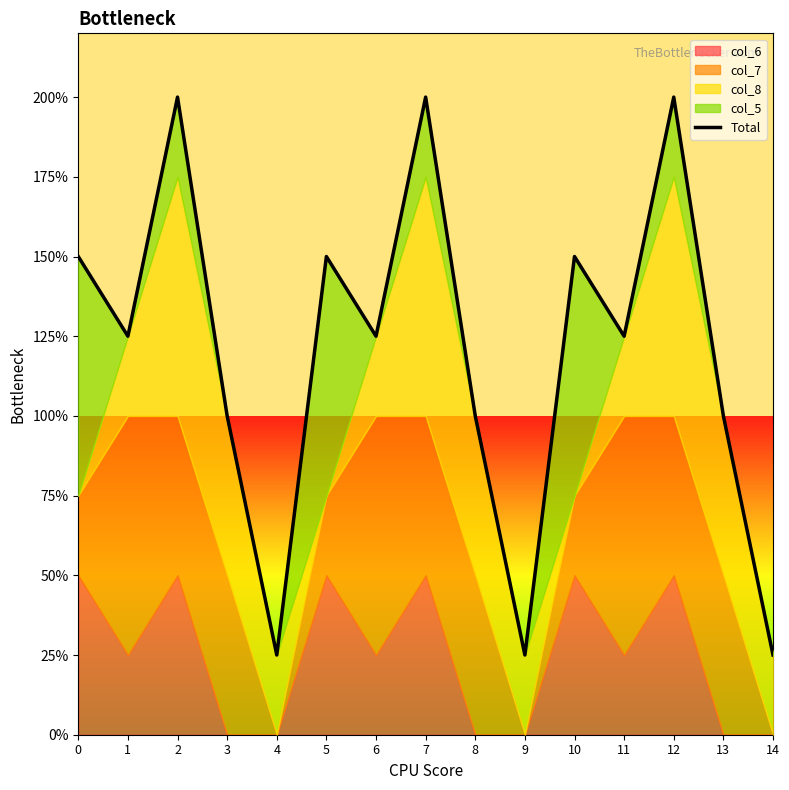

What is the greatest value displayed?

8